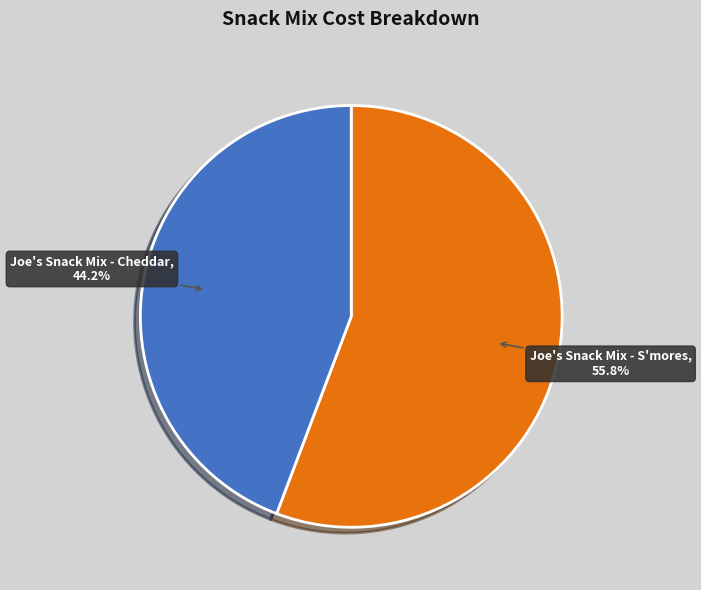

Count the number of slices in the pie.

2